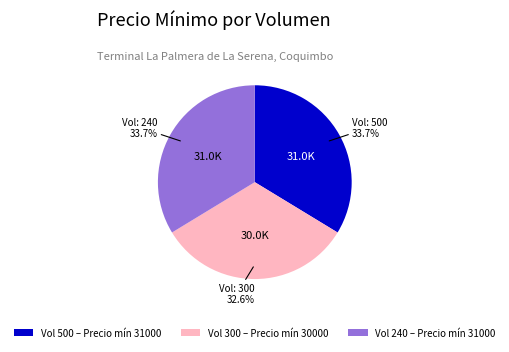

What is the ratio of the value at Vol 300 – Precio mín 30000 to the value at Vol 240 – Precio mín 31000?

1.0